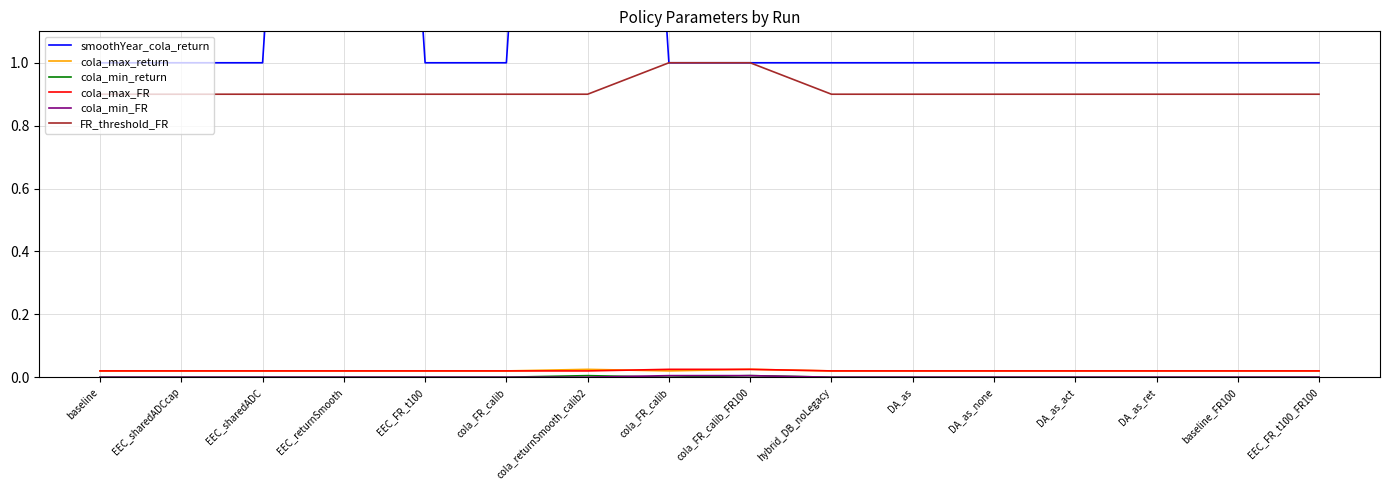

How many categories are shown in the chart?

16